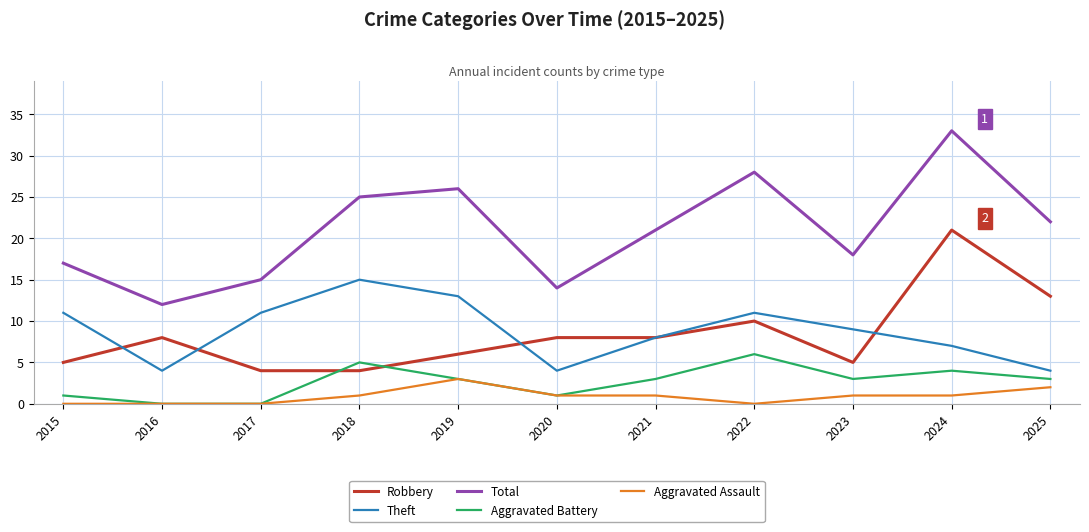

Which series changed the most between 2016 and 2023?

Total